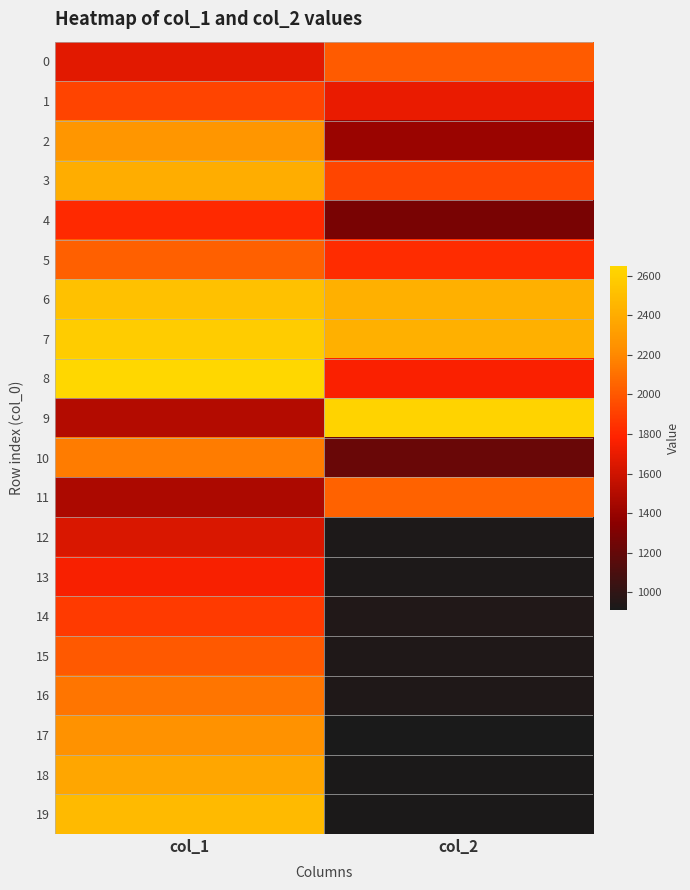

Reading left to right, list all the values displayed in this chart.

0: col_1=1677	col_2=2012
1: col_1=1922	col_2=1702
2: col_1=2270	col_2=1401
3: col_1=2408	col_2=1929
4: col_1=1808	col_2=1285
5: col_1=2035	col_2=1822
6: col_1=2524	col_2=2424
7: col_1=2586	col_2=2424
8: col_1=2648	col_2=1764
9: col_1=1496	col_2=2624
10: col_1=2152	col_2=1220
11: col_1=1475	col_2=2044
12: col_1=1642	col_2=932
13: col_1=1758	col_2=932
14: col_1=1882	col_2=942
15: col_1=2005	col_2=935
16: col_1=2123	col_2=935
17: col_1=2250	col_2=913
18: col_1=2366	col_2=922
19: col_1=2480	col_2=921